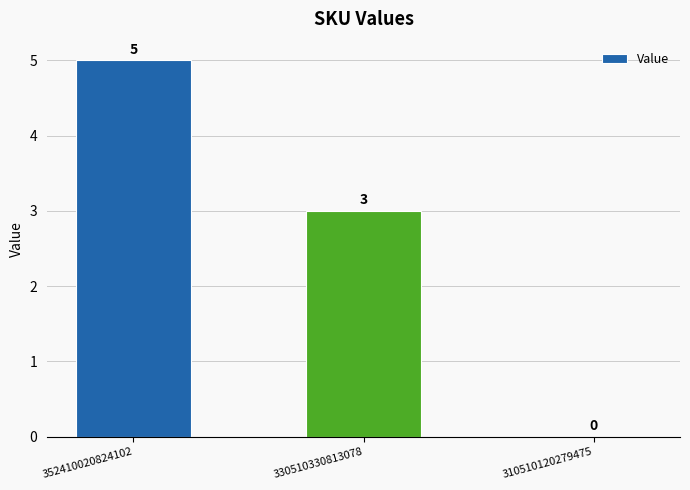

What is the maximum value shown in the chart?

5